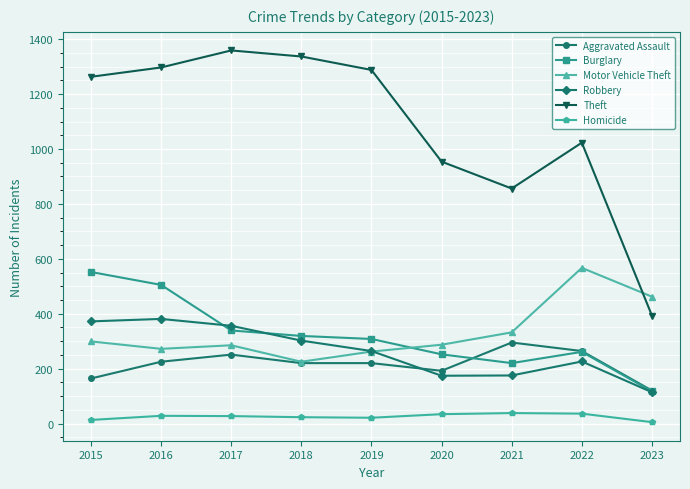

In Burglary, how many points are lower than both neighbors (excluding endpoints)?

1